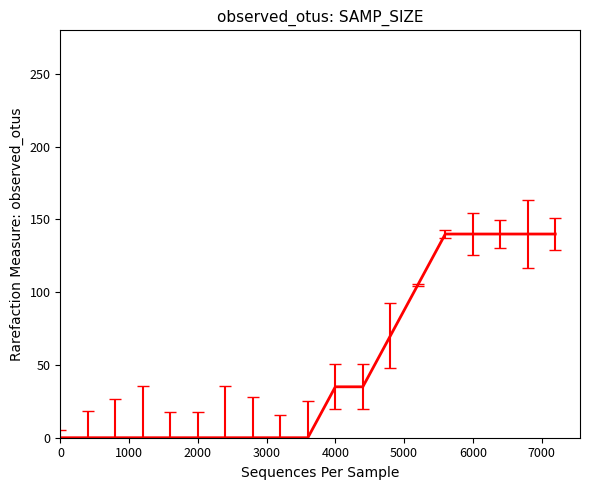

What is the maximum value shown in the chart?

140